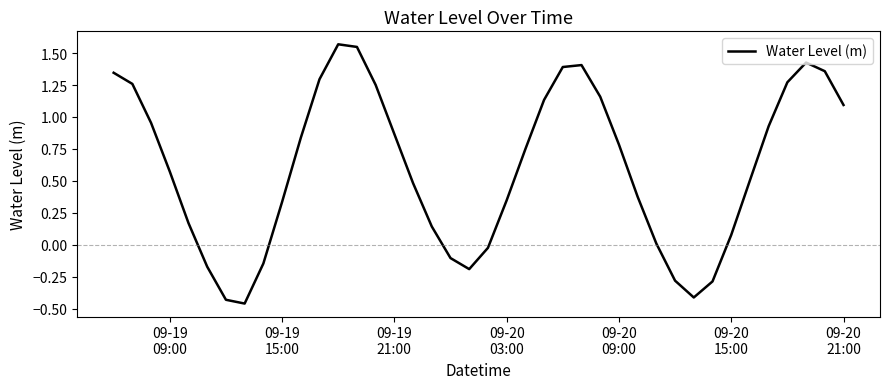

How many lines are shown in the chart?

1